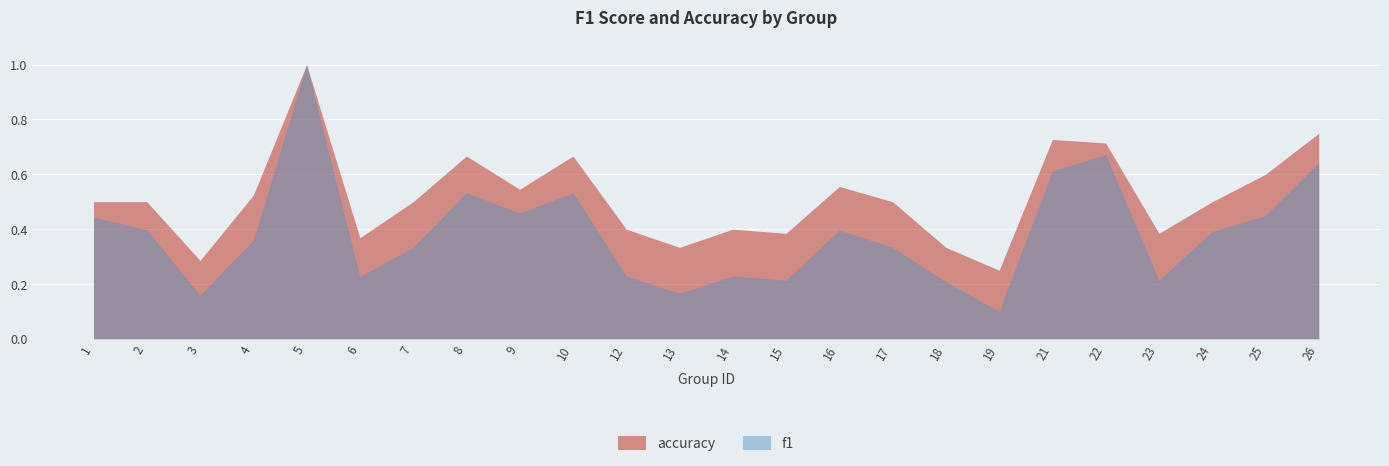

True or false: accuracy has more than 0 points higher than both neighbors.

True